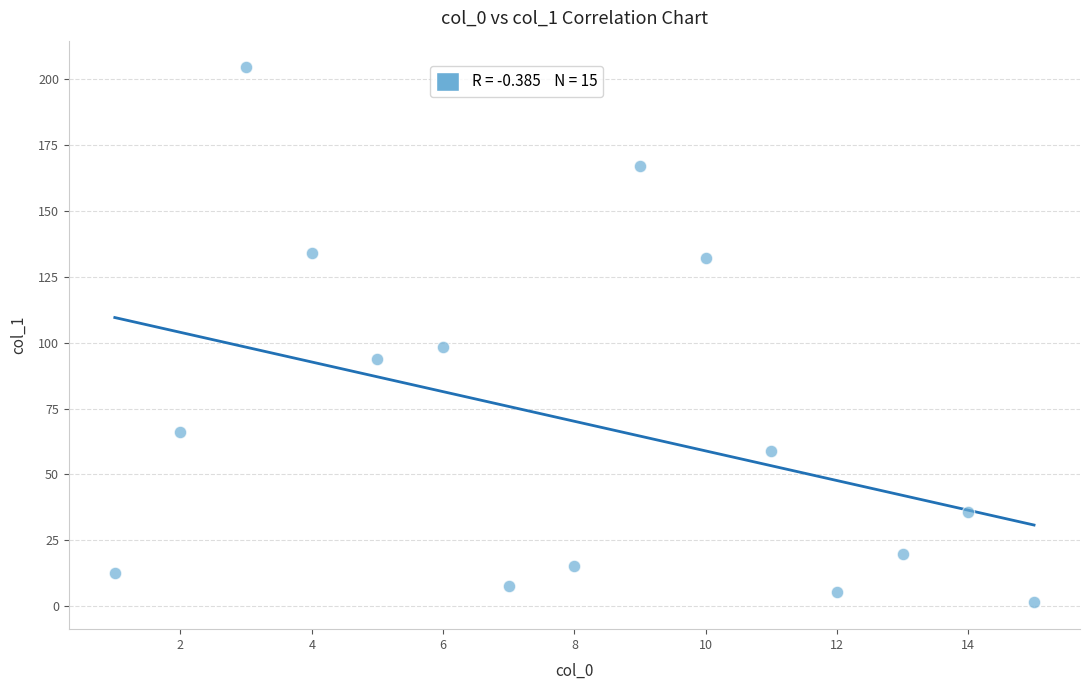

What Y value in the scatter plot is closest to 102?

98.3